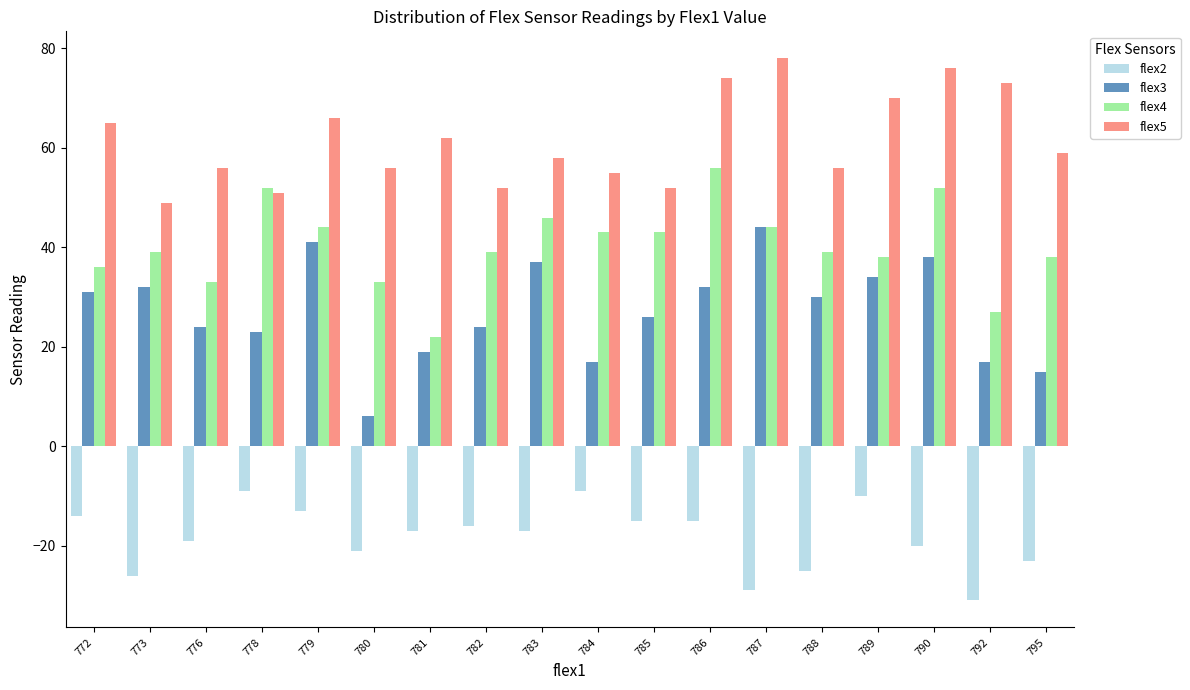

At how many categories does at least one series exceed 61?

8